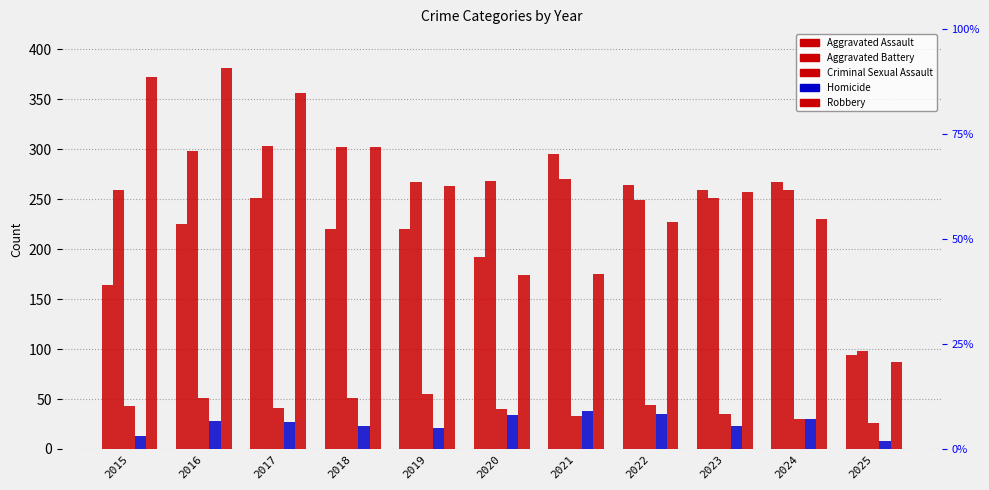

Reading left to right, transcribe all the data shown in this chart.

Aggravated Assault: 2015=164	2016=225	2017=251	2018=220	2019=220	2020=192	2021=295	2022=264	2023=259	2024=267	2025=94
Aggravated Battery: 2015=259	2016=298	2017=303	2018=302	2019=267	2020=268	2021=270	2022=249	2023=251	2024=259	2025=98
Criminal Sexual Assault: 2015=43	2016=51	2017=41	2018=51	2019=55	2020=40	2021=33	2022=44	2023=35	2024=30	2025=26
Homicide: 2015=13	2016=28	2017=27	2018=23	2019=21	2020=34	2021=38	2022=35	2023=23	2024=30	2025=8
Robbery: 2015=372	2016=381	2017=356	2018=302	2019=263	2020=174	2021=175	2022=227	2023=257	2024=230	2025=87